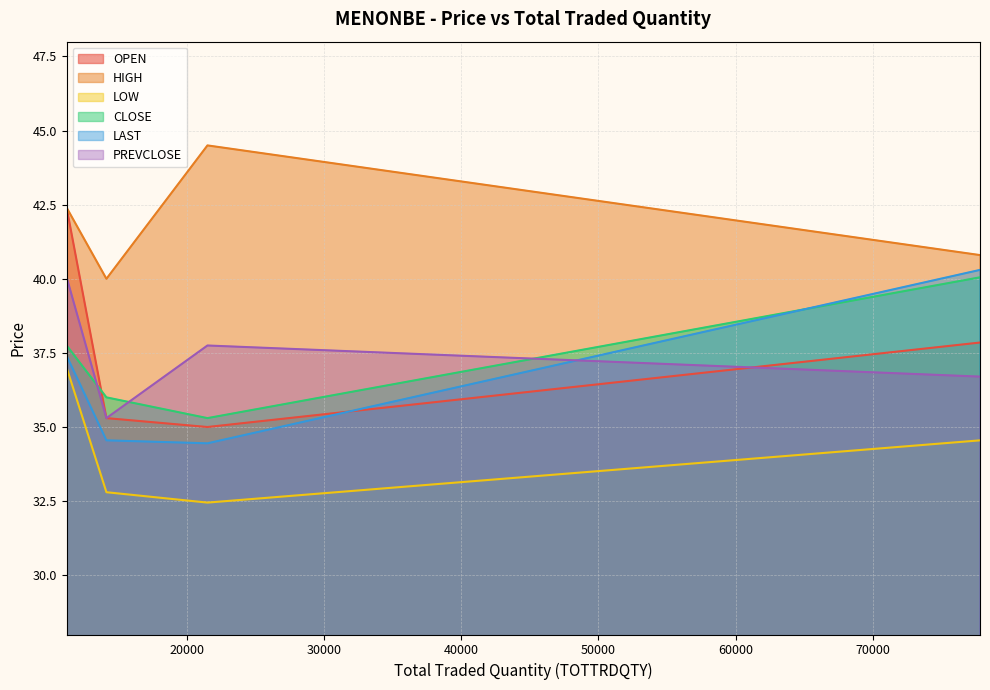

Is it true that PREVCLOSE equals 36.7 at 77819?

True